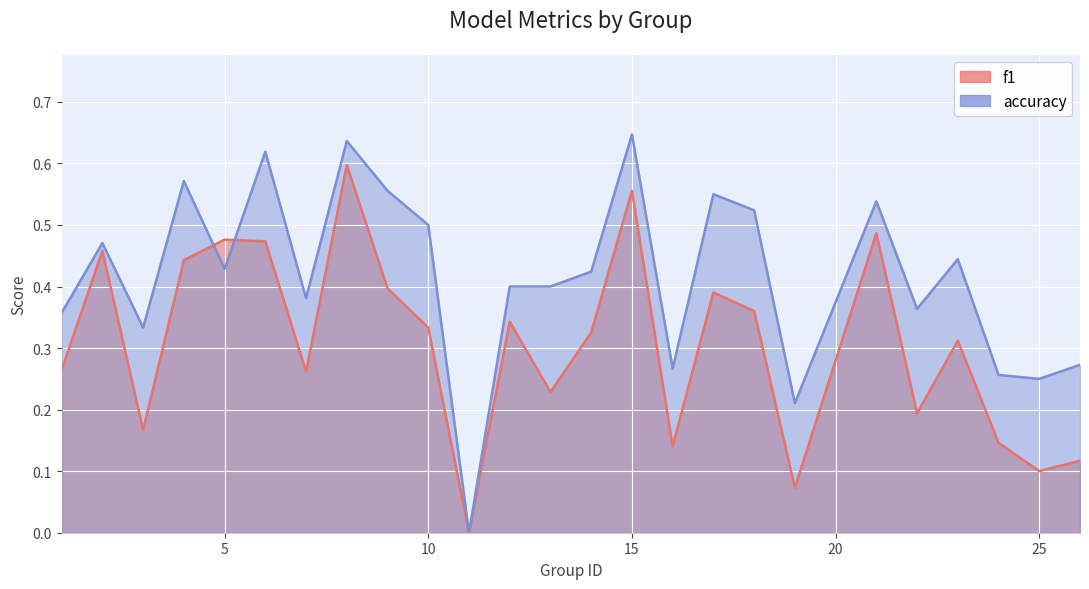

Is it true that accuracy equals 0.4 at 23?

True